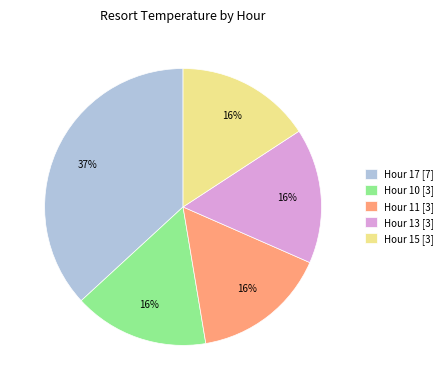

Is the sum of Hour 15 [3] and Hour 17 [7] greater than half?

Yes